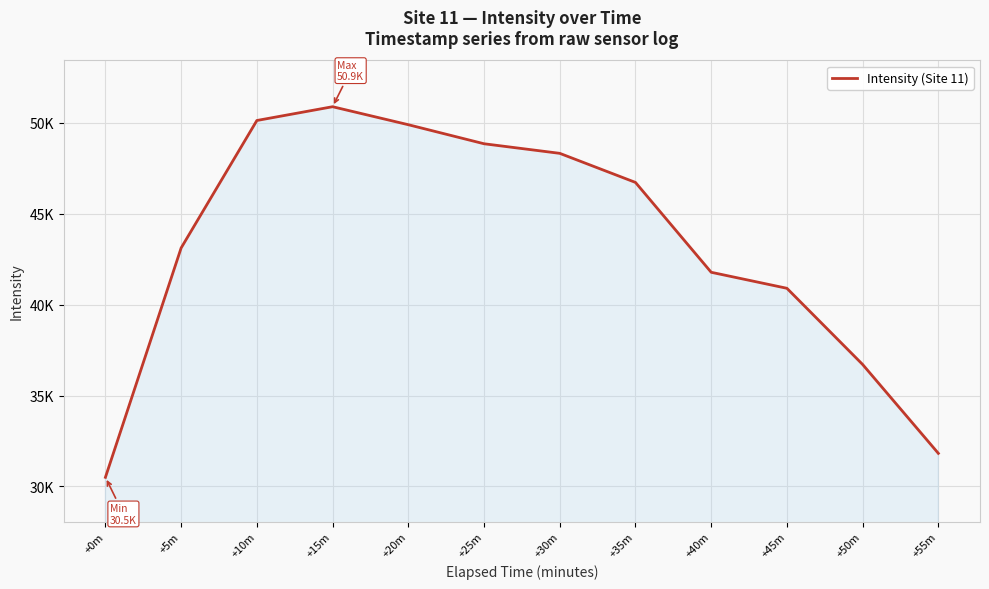

Where is the data nearest to the value 40694?

+45m